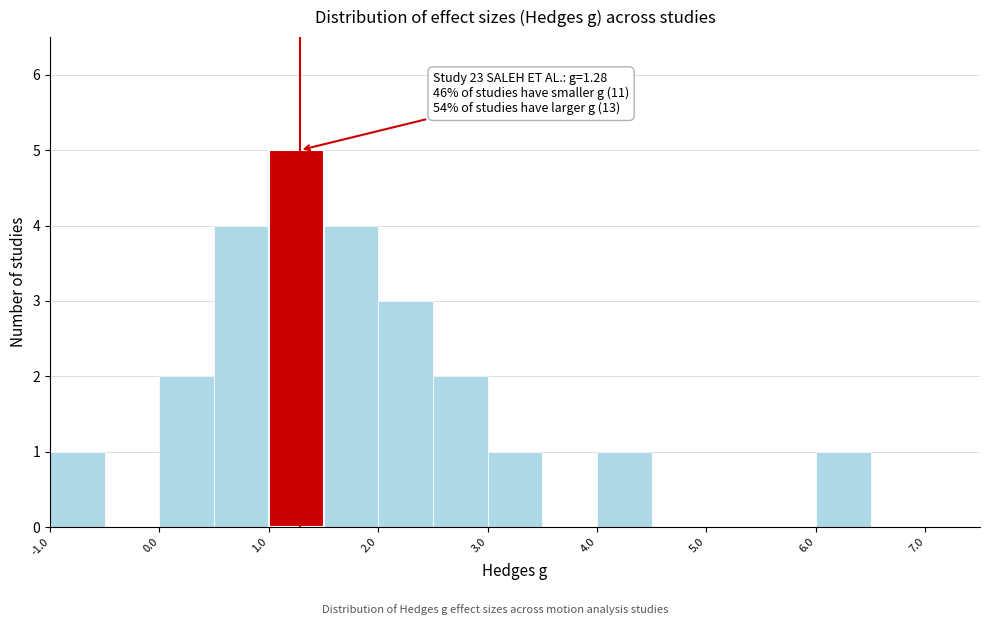

Over which range of the x-axis is the bar tallest?

1.0 to 1.5